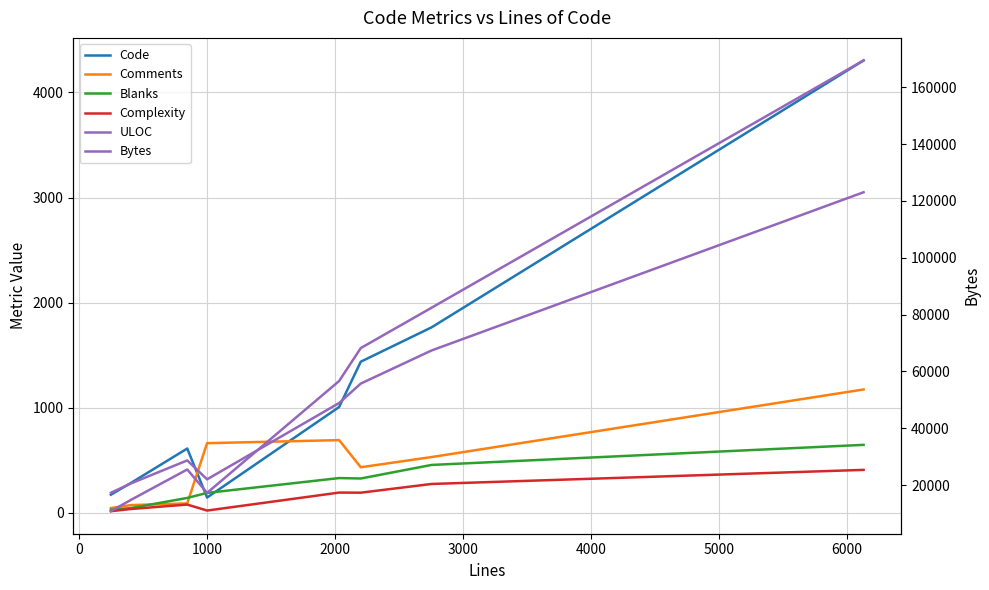

How many data points does each series have?

8